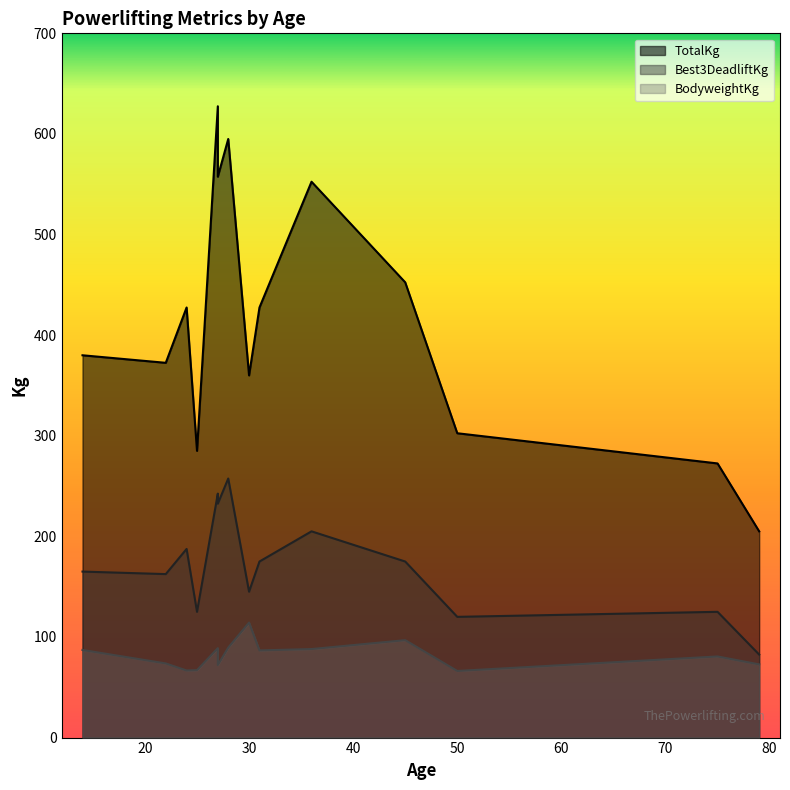

Read the TotalKg value at 24.

427.5